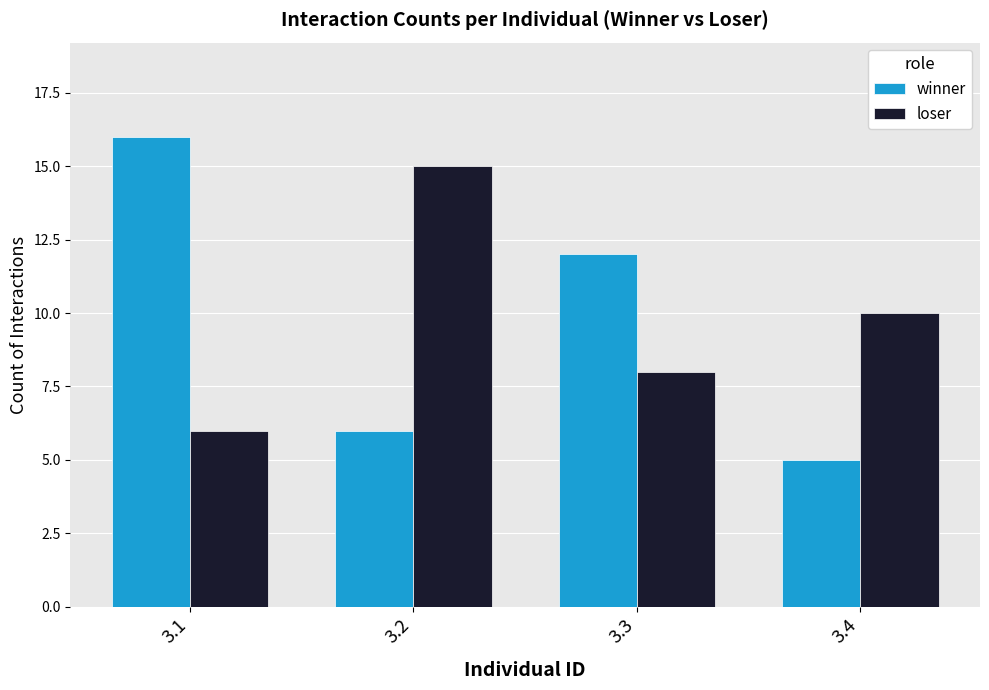

What is the spread (max minus min) of values at 3.2?

9